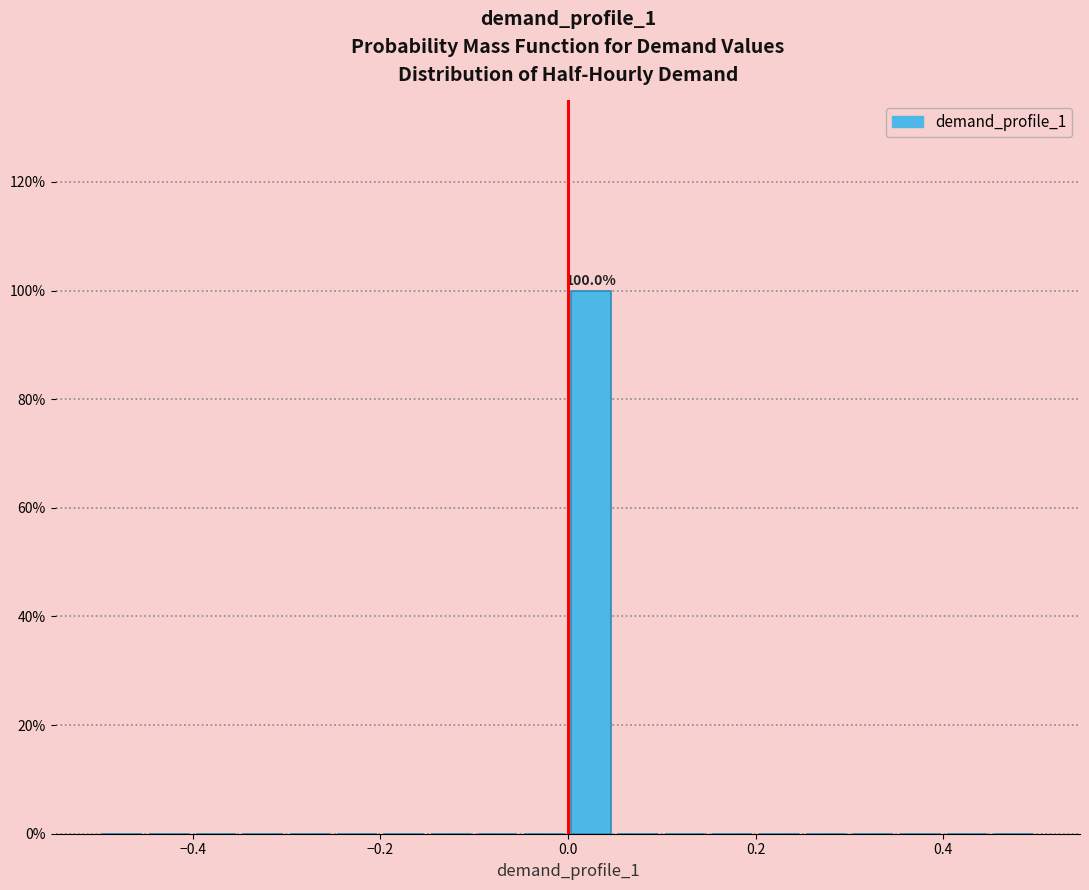

Read against the x-axis, roughly where is the centre of the tallest bar?

0.02